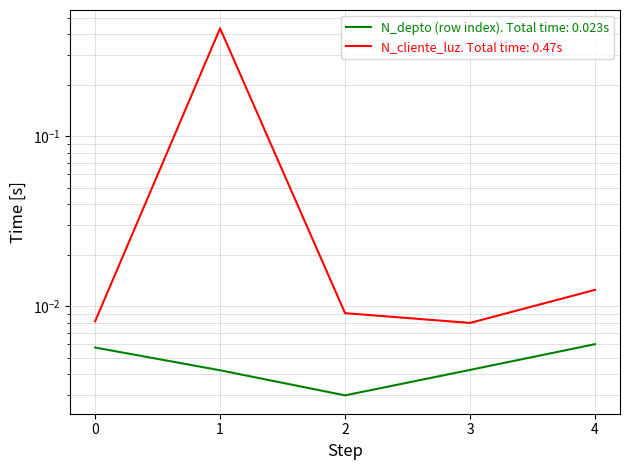

Reading left to right, what are all the values shown in this chart?

N_depto (row index): 0.0	0.0	0.0	0.0	0.0
N_cliente_luz: 0.0	0.4	0.0	0.0	0.0